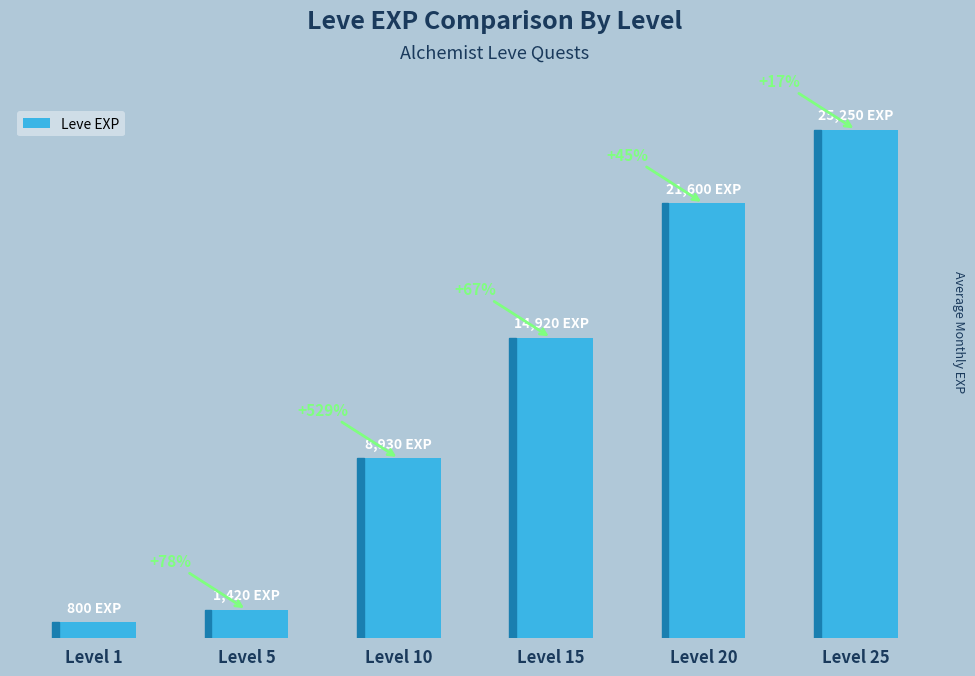

True or false: the data shows 2503 at Level 5.

False